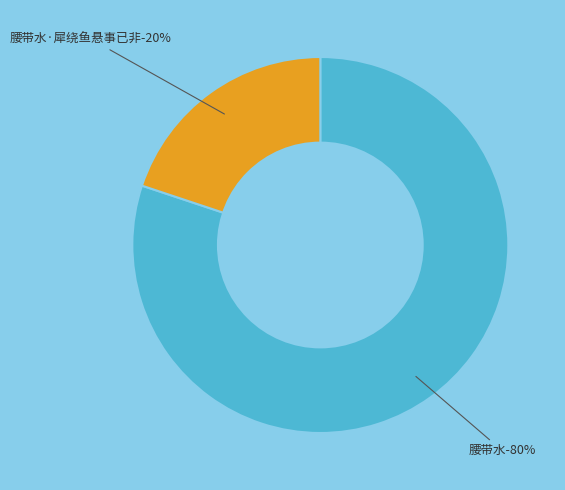

The 腰带水 slice represents 71% of the pie. True or false?

False